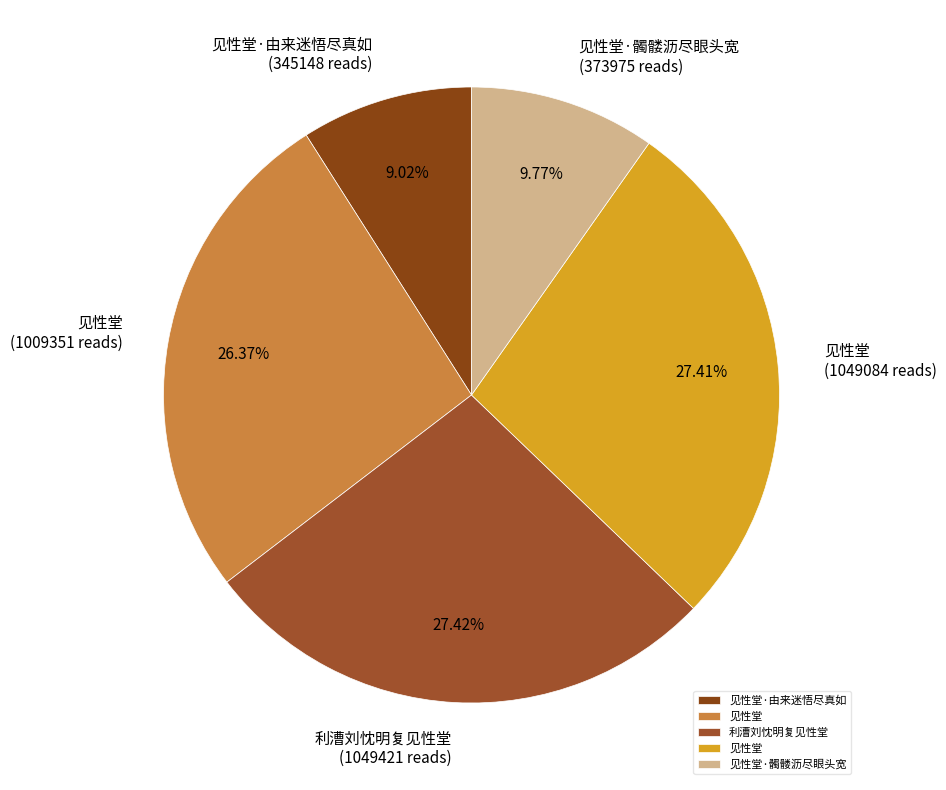

How many slices are in this pie chart?

5